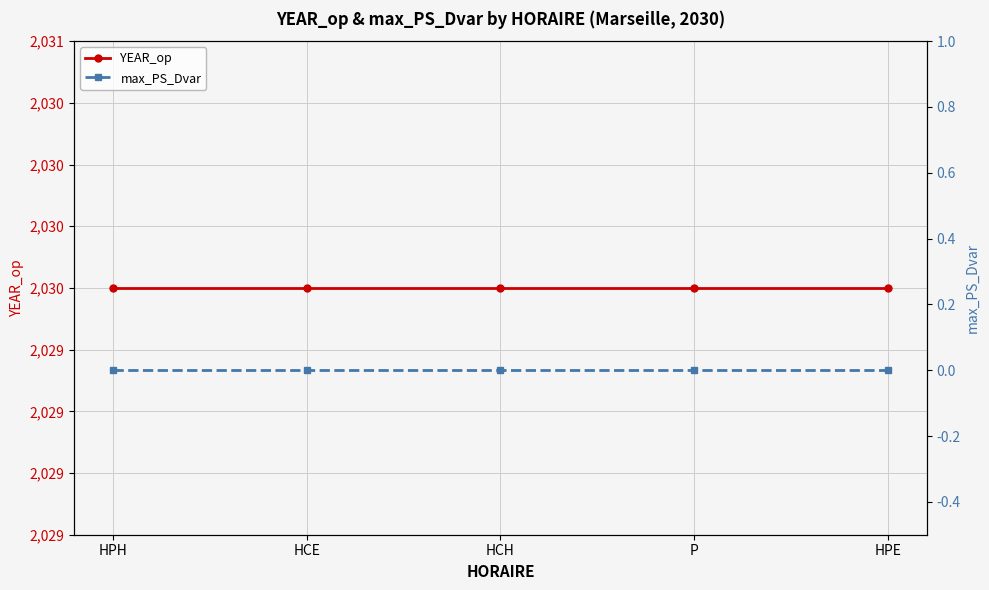

How many distinct data groups are displayed?

2